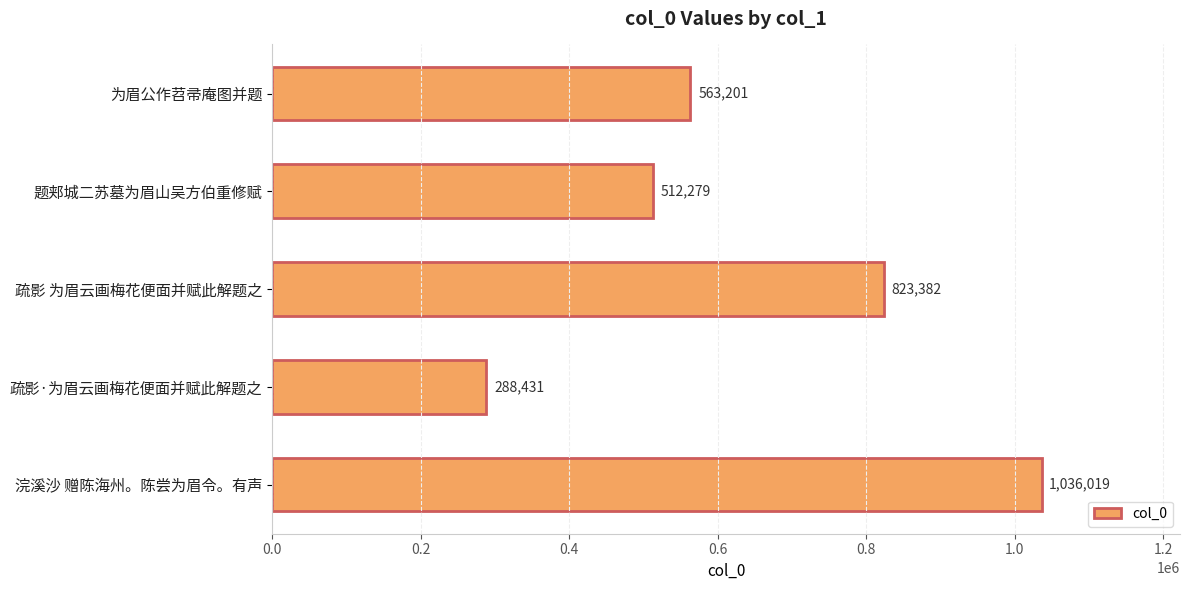

What is the sum of all values?

3223312